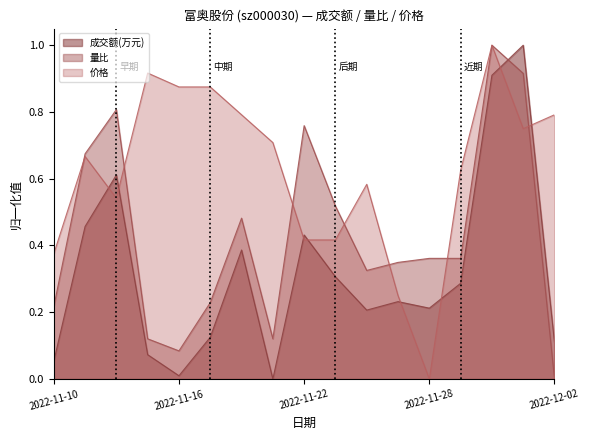

What is the value of the 价格 point at the 14th from the left?

0.6